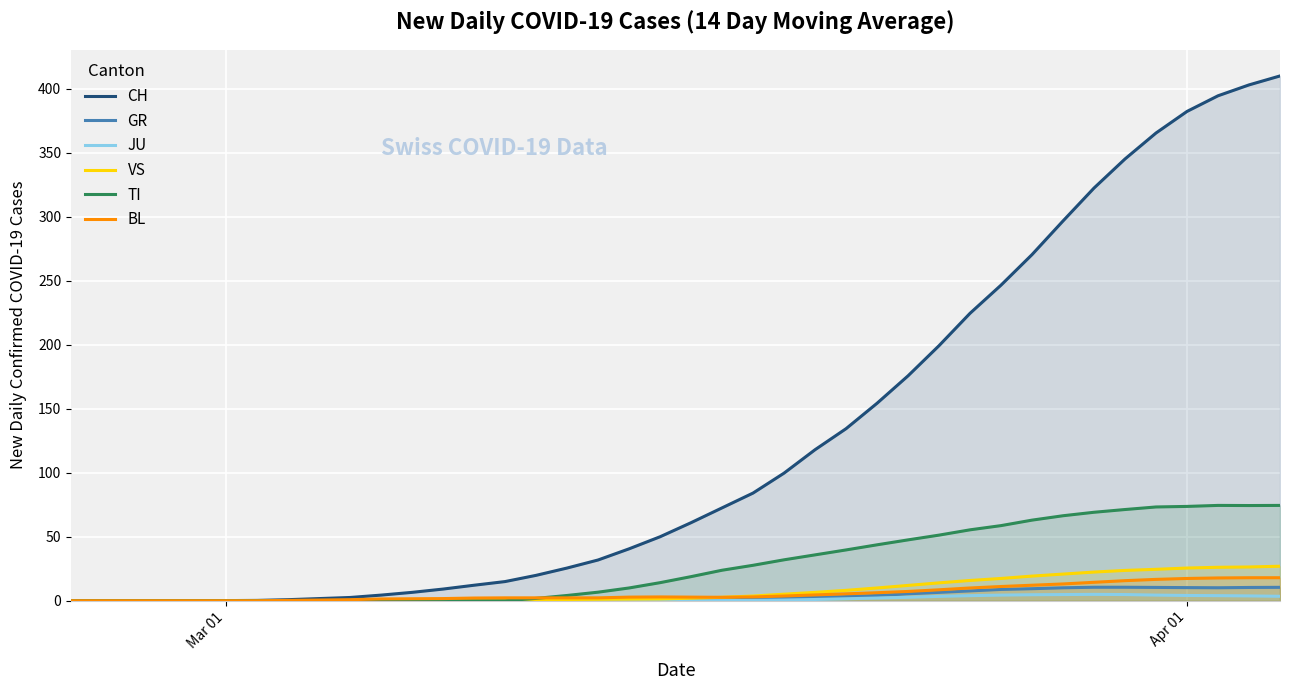

Which series has the largest total across all categories?

CH